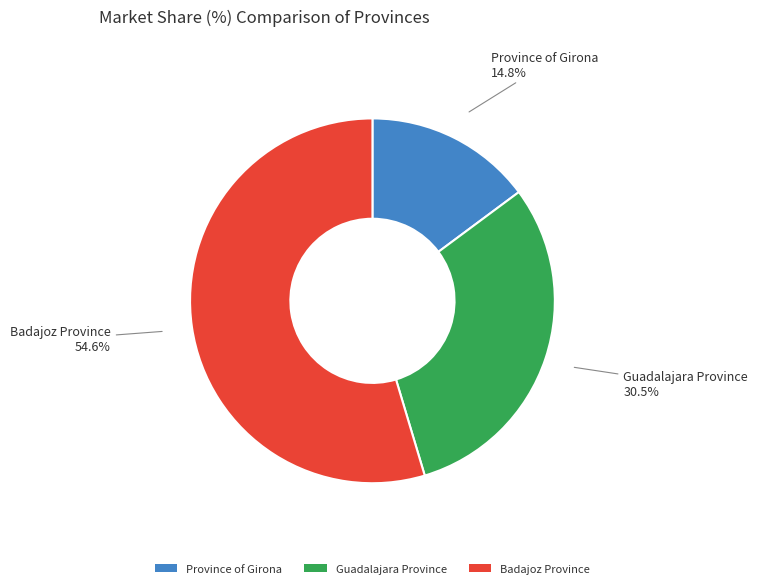

What is the majority slice?

Badajoz Province